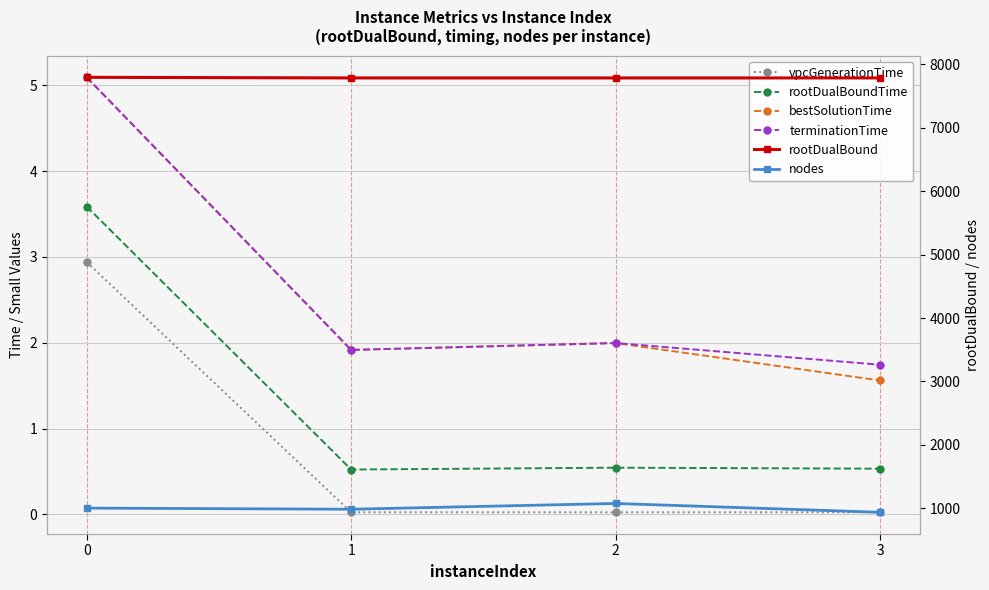

What is the maximum value for bestSolutionTime?

5.1